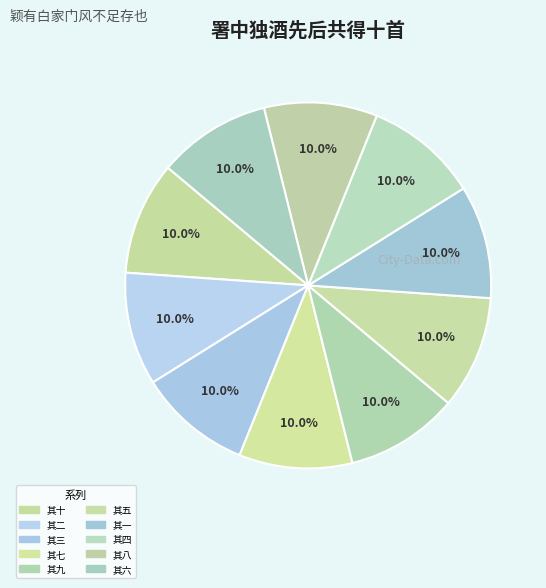

How many slices are in this pie chart?

10